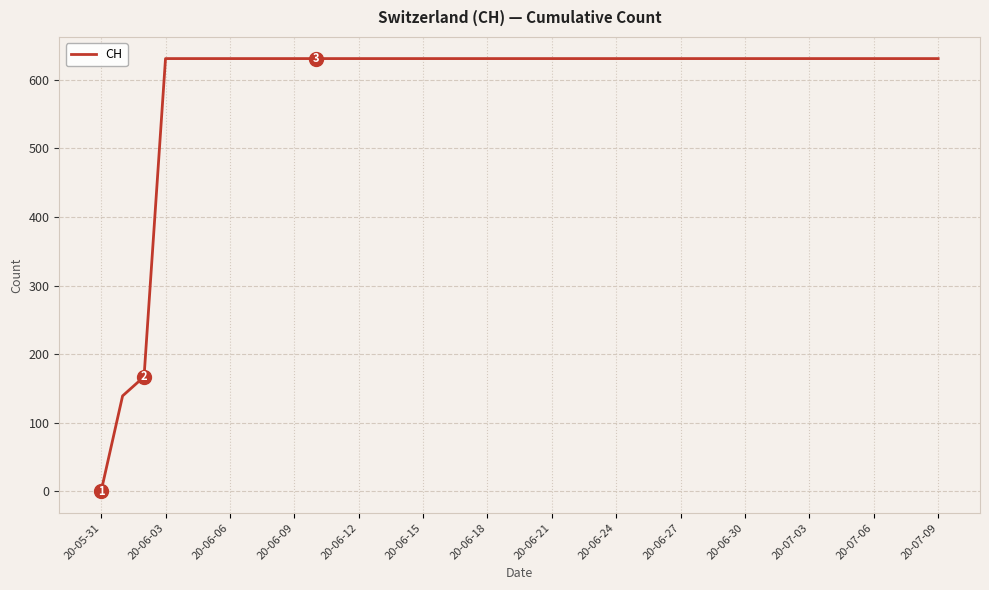

What is the maximum value shown in the chart?

631